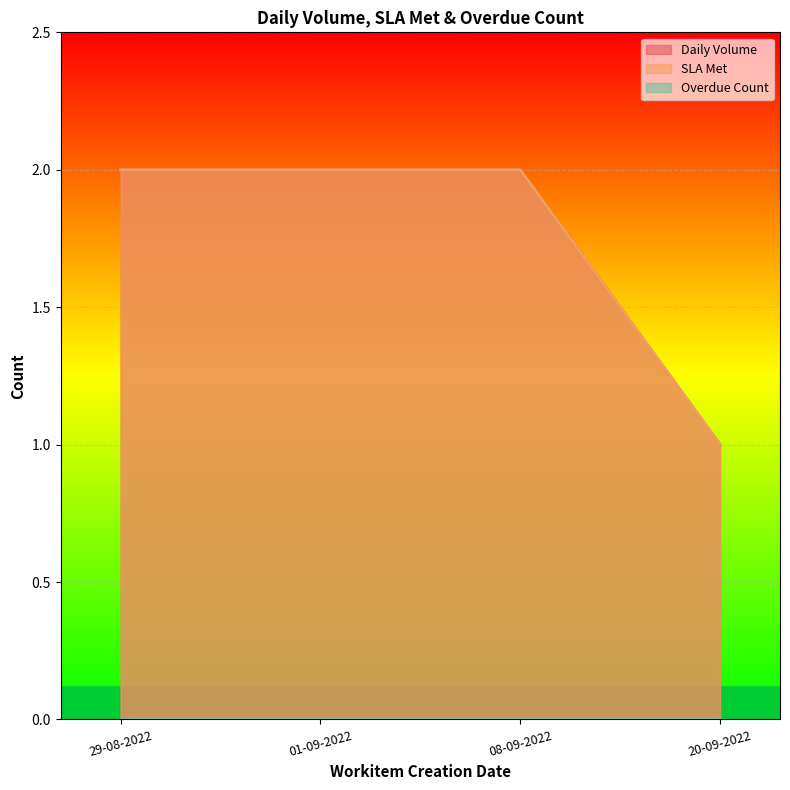

Reading left to right, extract all data points from this chart.

Daily Volume: 29-08-2022=2	01-09-2022=2	08-09-2022=2	20-09-2022=1
SLA Met: 29-08-2022=2	01-09-2022=2	08-09-2022=2	20-09-2022=1